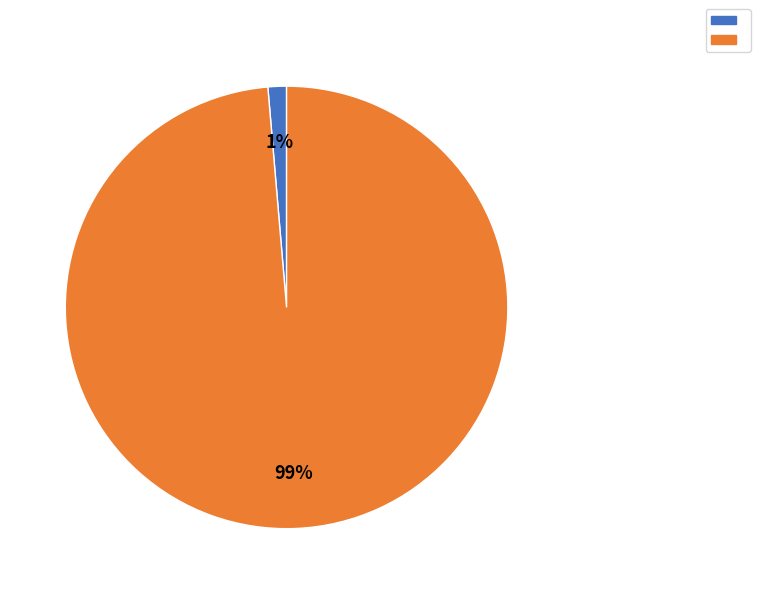

To the nearest percent, what is the average slice percentage?

50%